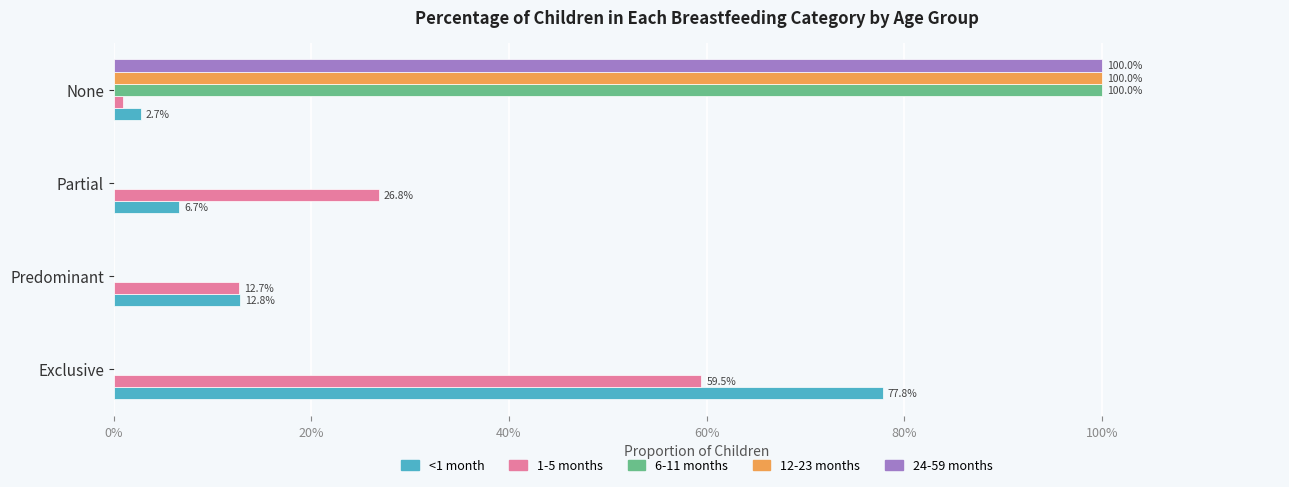

What are all the series names shown in the legend?

<1 month, 1-5 months, 6-11 months, 12-23 months, 24-59 months